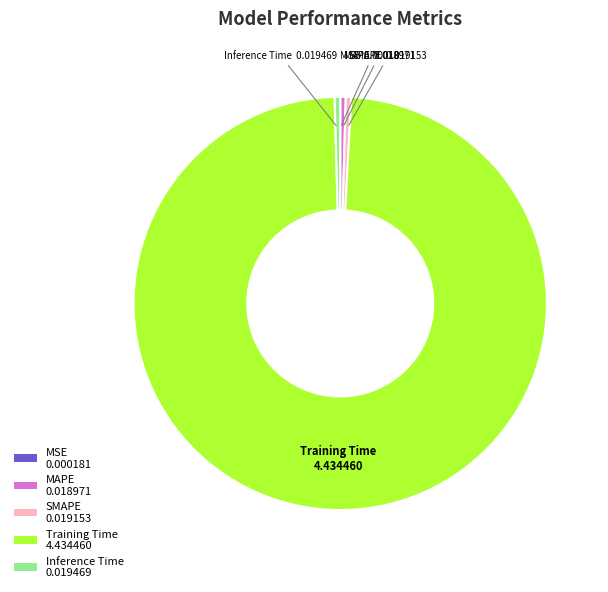

Is it true that Inference Time is 0% of the pie?

True